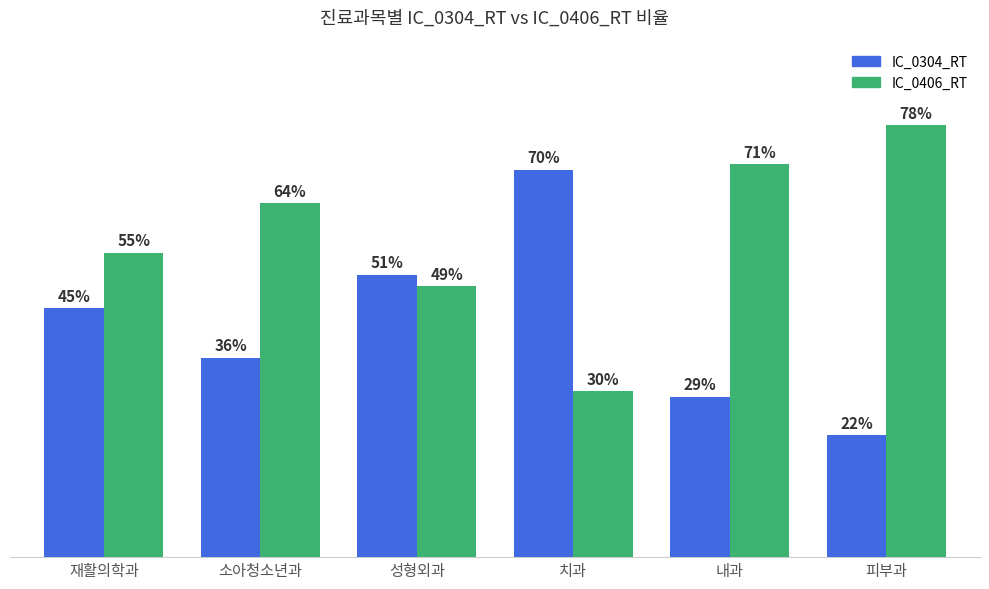

Is the value of IC_0406_RT at 소아청소년과 greater than the value of IC_0304_RT at 치과?

No